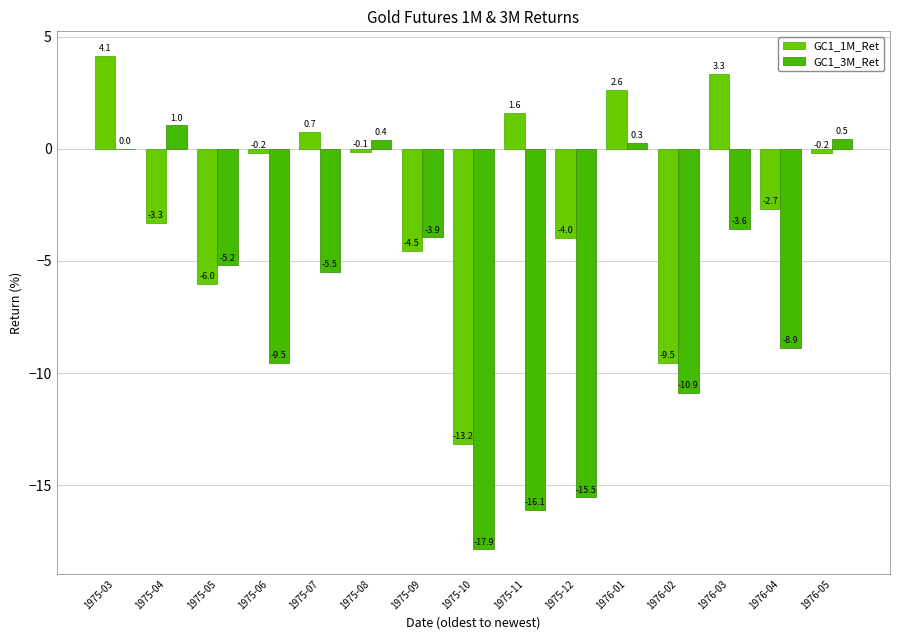

Reading left to right, extract all data points from this chart.

GC1_1M_Ret: 4.1	-3.3	-6.0	-0.2	0.7	-0.1	-4.5	-13.2	1.6	-4.0	2.6	-9.5	3.3	-2.7	-0.2
GC1_3M_Ret: 0.0	1.0	-5.2	-9.5	-5.5	0.4	-3.9	-17.9	-16.1	-15.5	0.3	-10.9	-3.6	-8.9	0.5